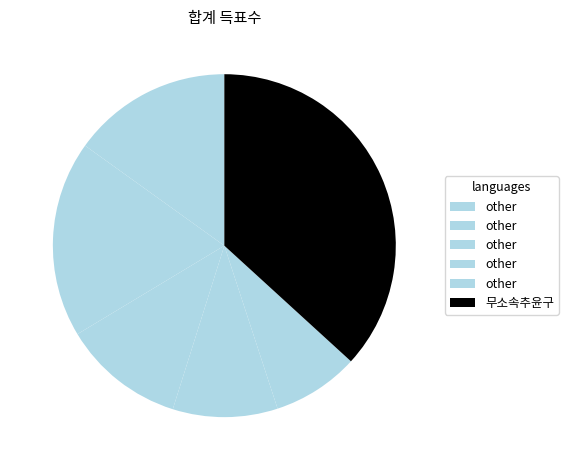

How many segments does this pie chart have?

6